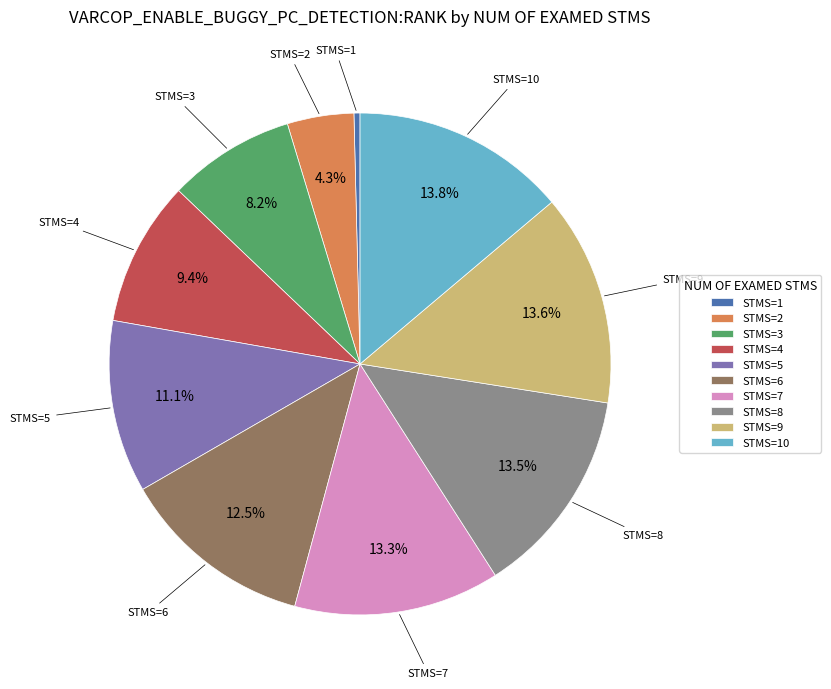

Combined, do STMS=1 and STMS=6 account for over 50%?

No